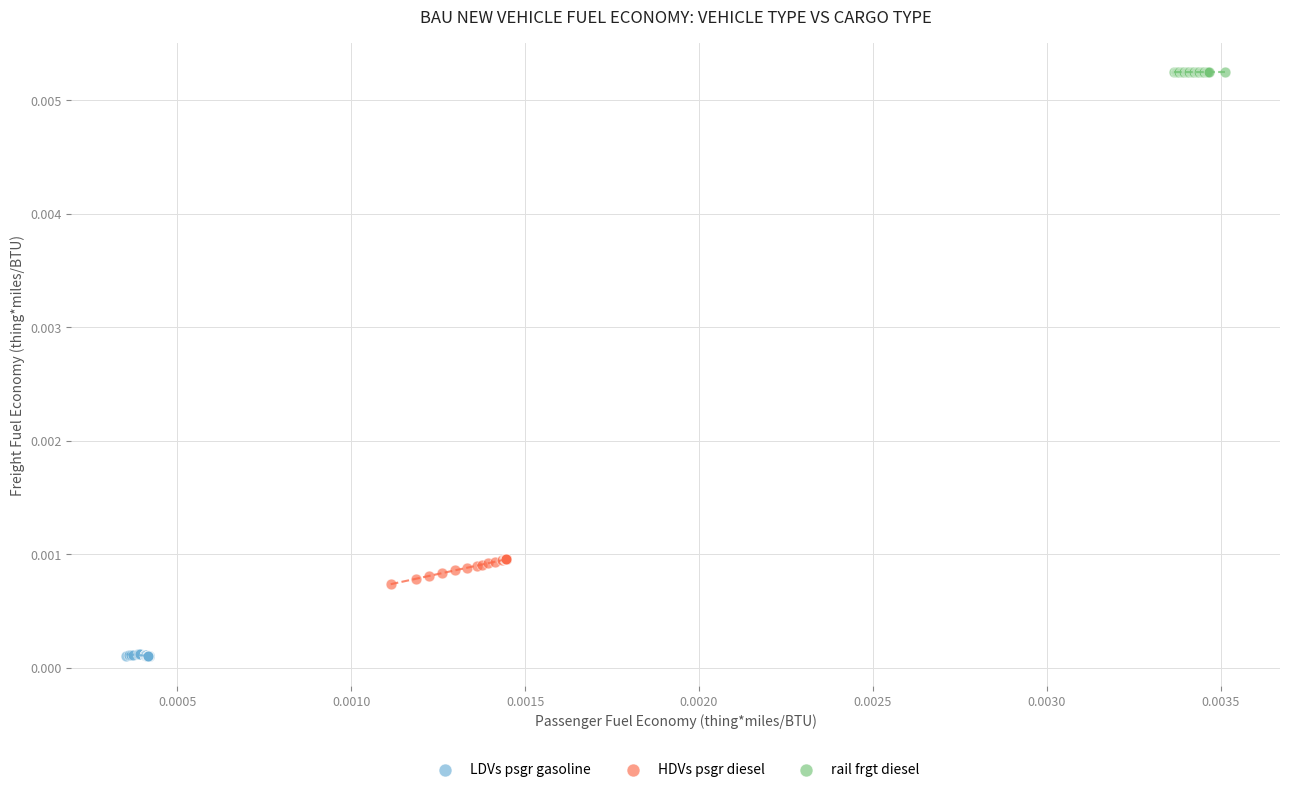

Which series reaches the minimum Y coordinate?

LDVs psgr gasoline